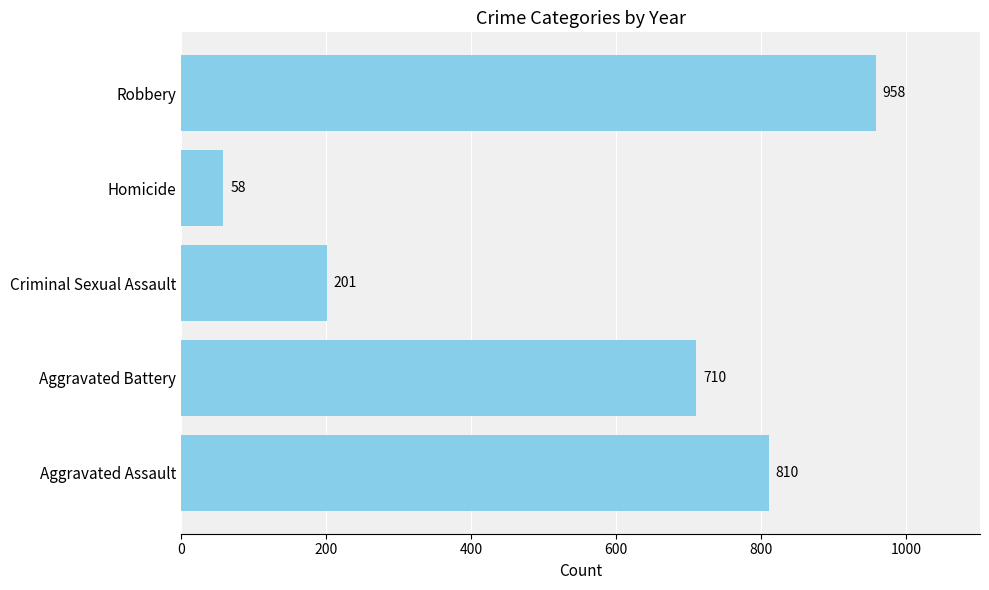

Reading top to bottom, list all the values displayed in this chart.

958	58	201	710	810